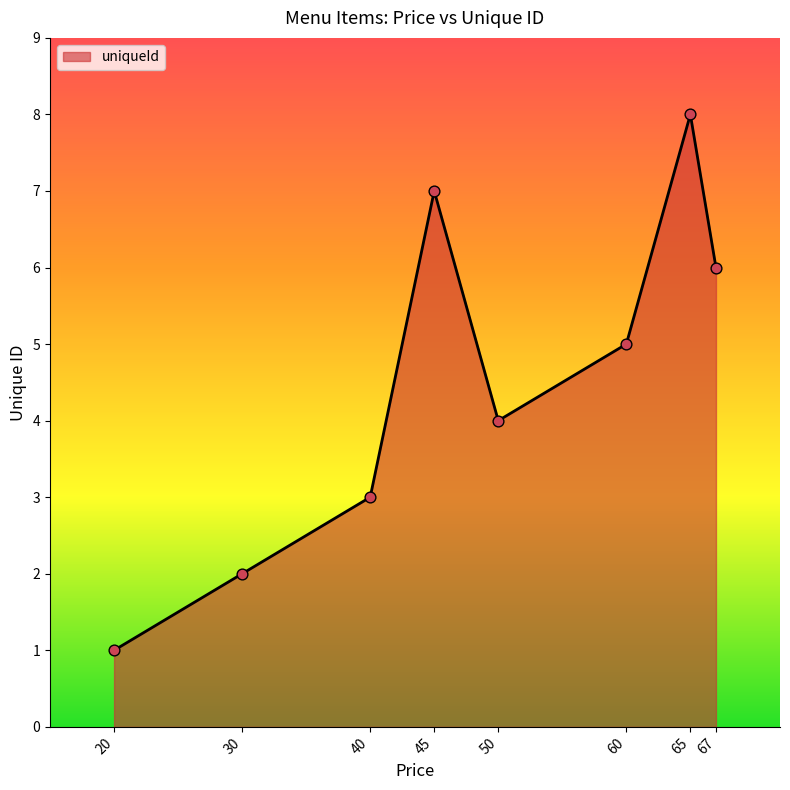

Between 50 and 65, which is larger?

65